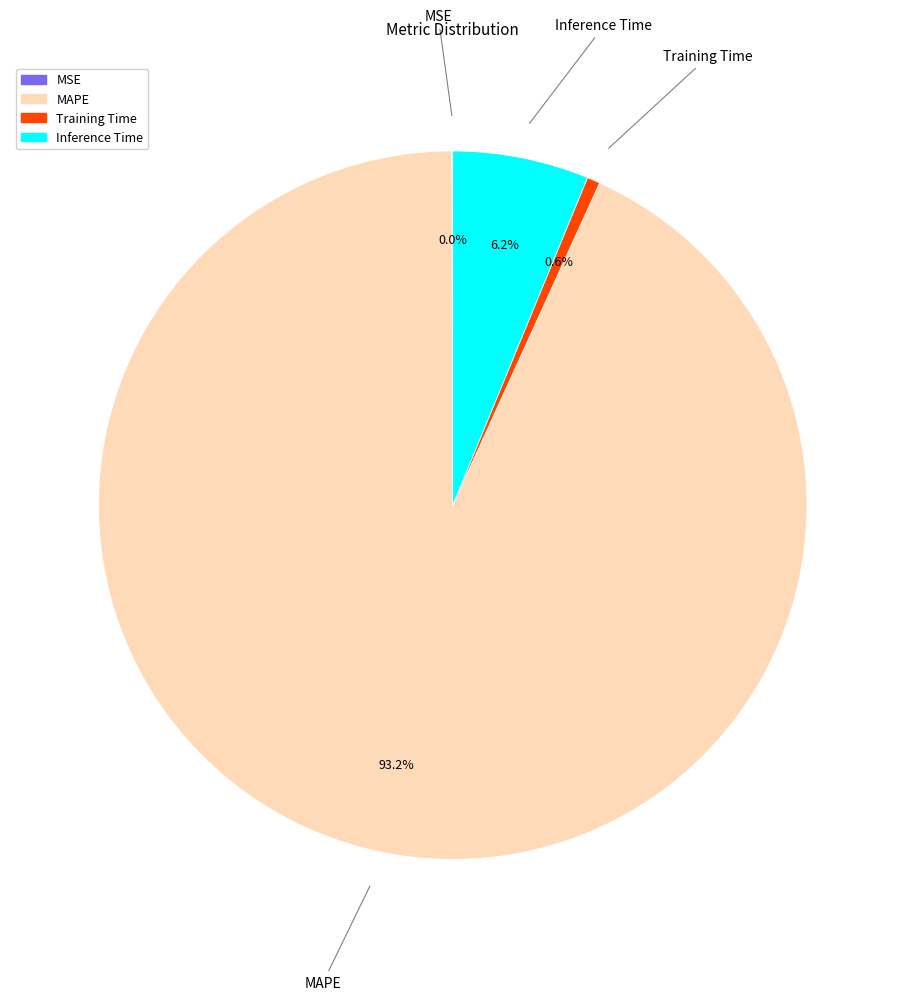

Combined, what portion of the pie is Inference Time and Training Time?

6.8%